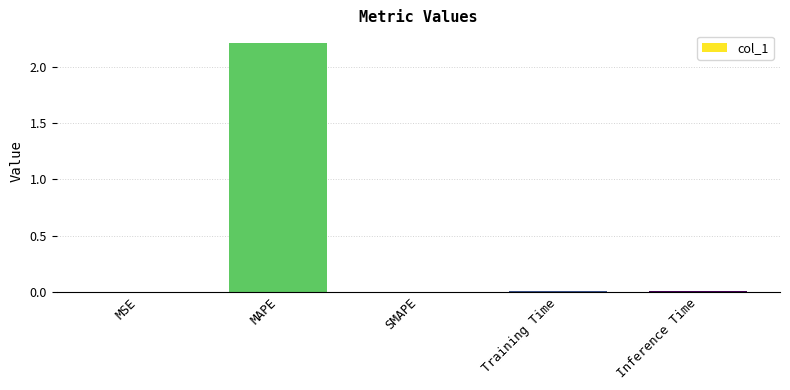

Which has a higher value, Inference Time or MAPE?

MAPE